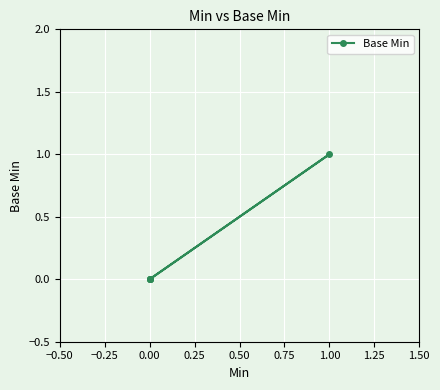

Is it true that the value at 0.00 is -1?

False